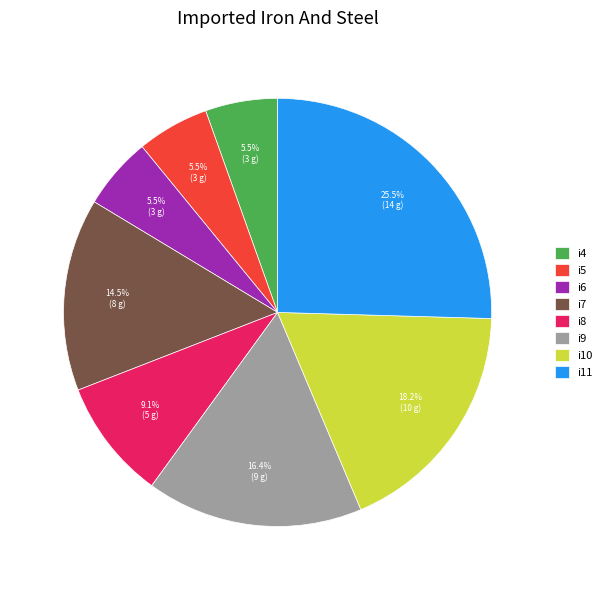

How many slices are in this pie chart?

8